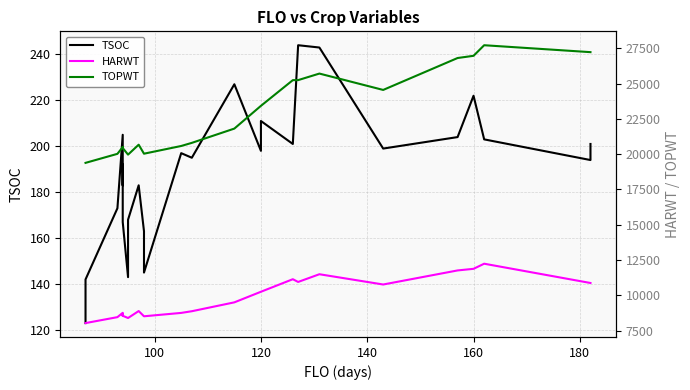

List the series in order of their overall mean, highest first.

TOPWT, HARWT, TSOC